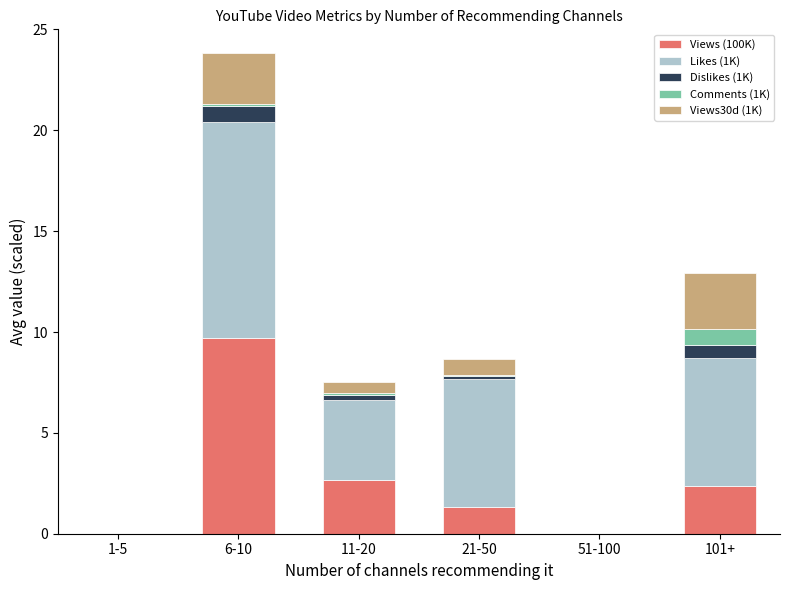

At which category is the sum across all series the highest?

6-10